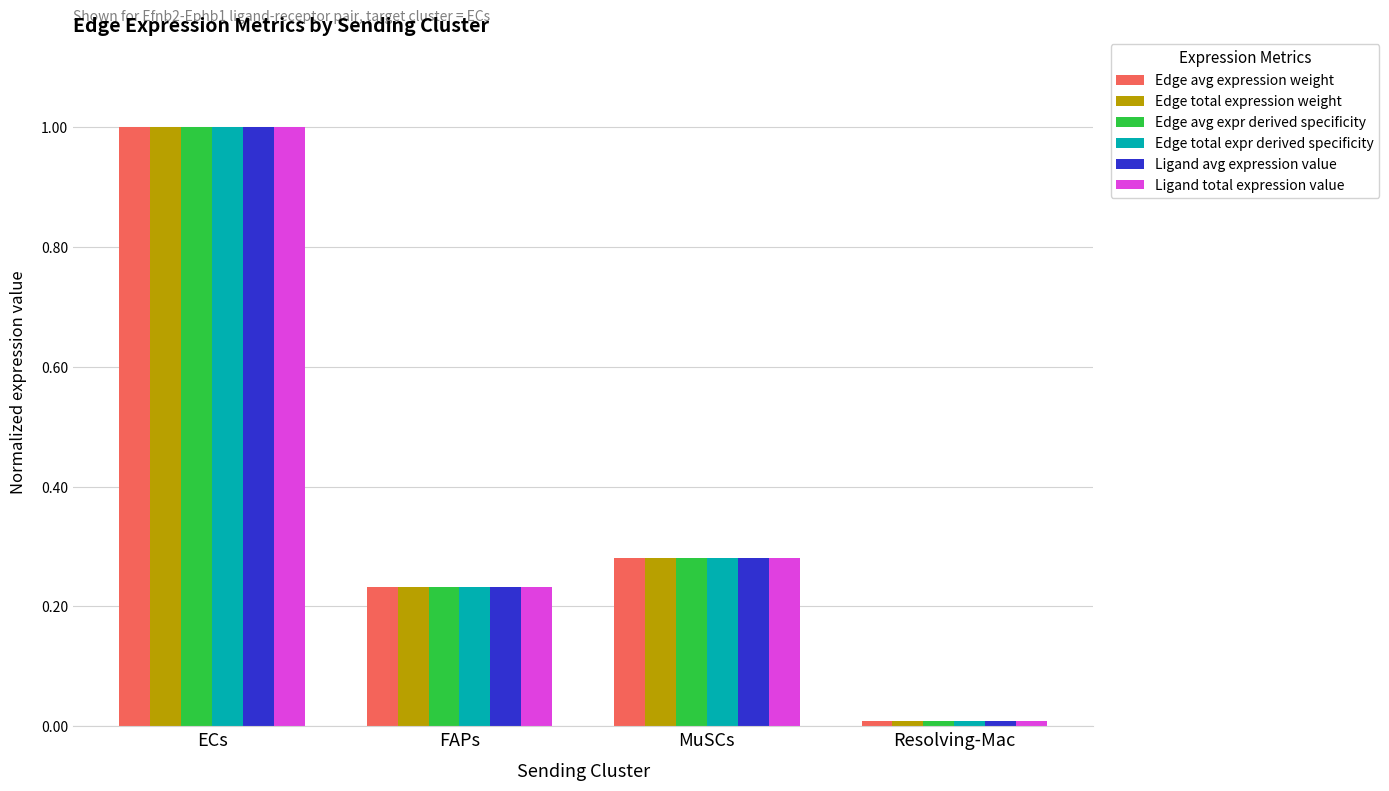

Rank the categories by Edge avg expression weight value from highest to lowest.

ECs, MuSCs, FAPs, Resolving-Mac